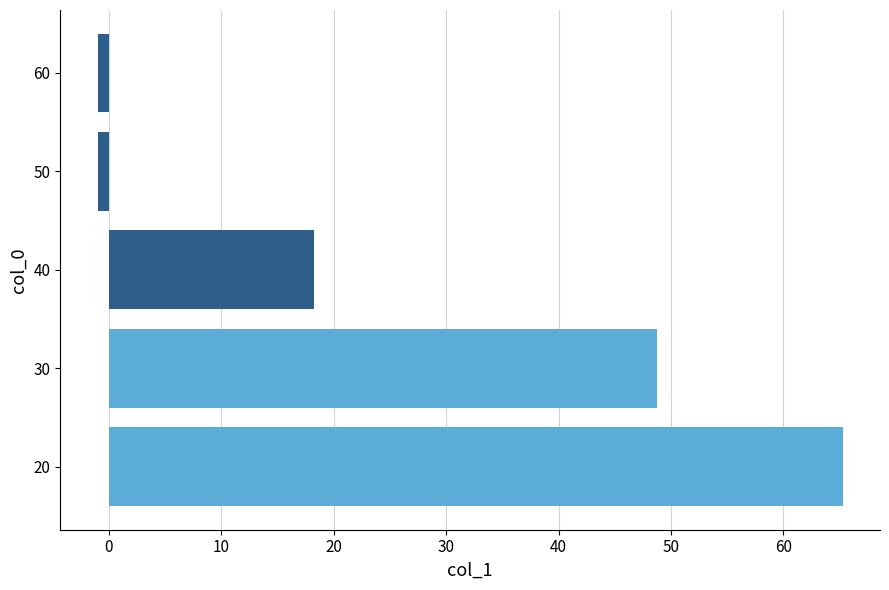

The chart shows a value of 18.2 at 40. True or false?

True